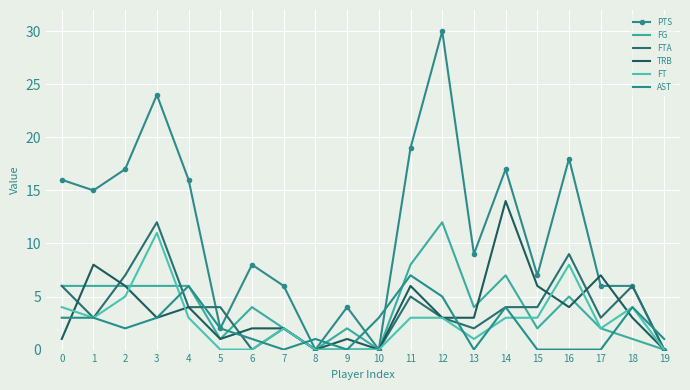

What is the value of the FG point at the 3rd from the left?

6